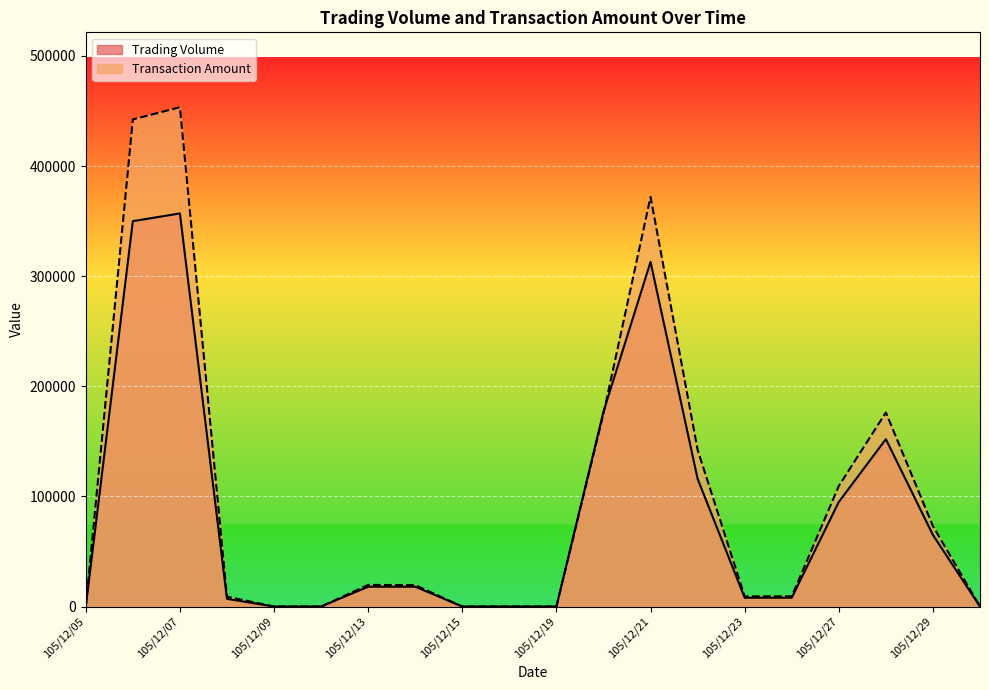

The value of Trading Volume at 105/12/19 is 0. True or false?

True